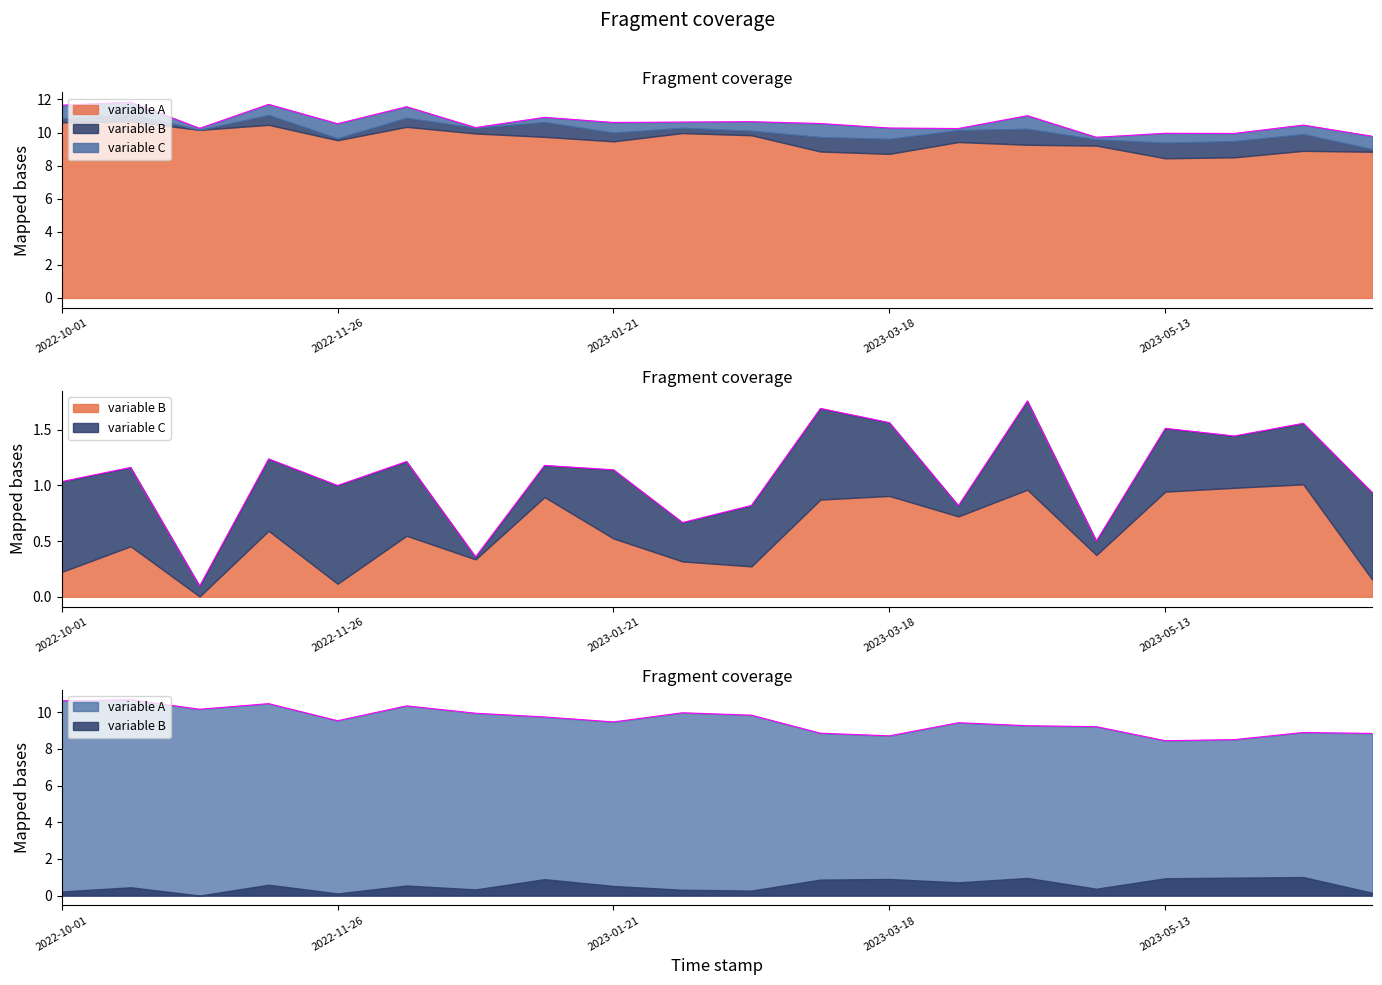

Reading left to right, extract all data points from this chart.

variable A: 2022-10-01=10.6	2022-10-15=10.7	2022-10-29=10.2	2022-11-12=10.5	2022-11-26=9.5	2022-12-10=10.3	2022-12-24=9.9	2023-01-07=9.7	2023-01-21=9.5	2023-02-04=10.0	2023-02-18=9.8	2023-03-04=8.9	2023-03-18=8.7	2023-04-01=9.4	2023-04-15=9.3	2023-04-29=9.2	2023-05-13=8.4	2023-05-27=8.5	2023-06-10=8.9	2023-06-24=8.8
variable B: 2022-10-01=0.2	2022-10-15=0.5	2022-10-29=0.0	2022-11-12=0.6	2022-11-26=0.1	2022-12-10=0.5	2022-12-24=0.3	2023-01-07=0.9	2023-01-21=0.5	2023-02-04=0.3	2023-02-18=0.3	2023-03-04=0.9	2023-03-18=0.9	2023-04-01=0.7	2023-04-15=1.0	2023-04-29=0.4	2023-05-13=0.9	2023-05-27=1.0	2023-06-10=1.0	2023-06-24=0.2
variable C: 2022-10-01=0.8	2022-10-15=0.7	2022-10-29=0.1	2022-11-12=0.6	2022-11-26=0.9	2022-12-10=0.7	2022-12-24=0.0	2023-01-07=0.3	2023-01-21=0.6	2023-02-04=0.3	2023-02-18=0.5	2023-03-04=0.8	2023-03-18=0.7	2023-04-01=0.1	2023-04-15=0.8	2023-04-29=0.1	2023-05-13=0.6	2023-05-27=0.5	2023-06-10=0.5	2023-06-24=0.8